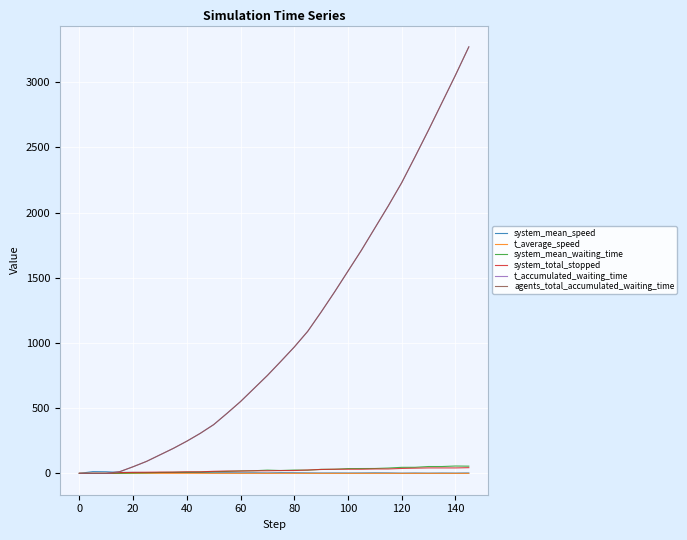

Reading left to right, list all the values displayed in this chart.

system_mean_speed: 0.0	13.5	12.5	7.3	7.4	6.3	6.3	6.7	7.1	6.5	4.7	5.0	4.1	4.6	3.5	5.4	4.8	3.7	3.0	3.2	2.9	3.3	4.2	3.6	2.0	2.9	2.0	2.8	2.3	3.1
t_average_speed: 1.0	0.9	0.9	0.4	0.4	0.4	0.3	0.3	0.4	0.4	0.2	0.3	0.2	0.2	0.2	0.4	0.3	0.2	0.1	0.2	0.1	0.2	0.2	0.2	0.1	0.1	0.1	0.1	0.1	0.2
system_mean_waiting_time: 0.0	0.0	0.0	0.7	2.8	4.6	7.1	8.3	9.5	11.0	13.4	15.4	19.0	20.3	25.0	22.0	25.5	24.8	30.9	31.6	36.9	37.2	37.6	41.0	46.4	46.7	52.7	52.6	56.5	55.4
system_total_stopped: 0.0	0.0	0.0	6.0	8.0	9.0	10.0	10.0	12.0	12.0	16.0	18.0	18.0	20.0	20.0	22.0	22.0	26.0	30.0	32.0	32.0	32.0	34.0	34.0	38.0	40.0	42.0	42.0	42.0	44.0
t_accumulated_waiting_time: 0.0	0.0	0.0	13.0	51.0	92.0	142.0	192.0	247.0	307.0	374.0	461.0	551.0	651.0	751.0	859.0	969.0	1089.0	1237.0	1391.0	1551.0	1711.0	1881.0	2051.0	2229.0	2429.0	2633.0	2843.0	3053.0	3271.0
agents_total_accumulated_waiting_time: 0.0	0.0	0.0	13.0	51.0	92.0	142.0	192.0	247.0	307.0	374.0	461.0	551.0	651.0	751.0	859.0	969.0	1089.0	1237.0	1391.0	1551.0	1711.0	1881.0	2051.0	2229.0	2429.0	2633.0	2843.0	3053.0	3271.0